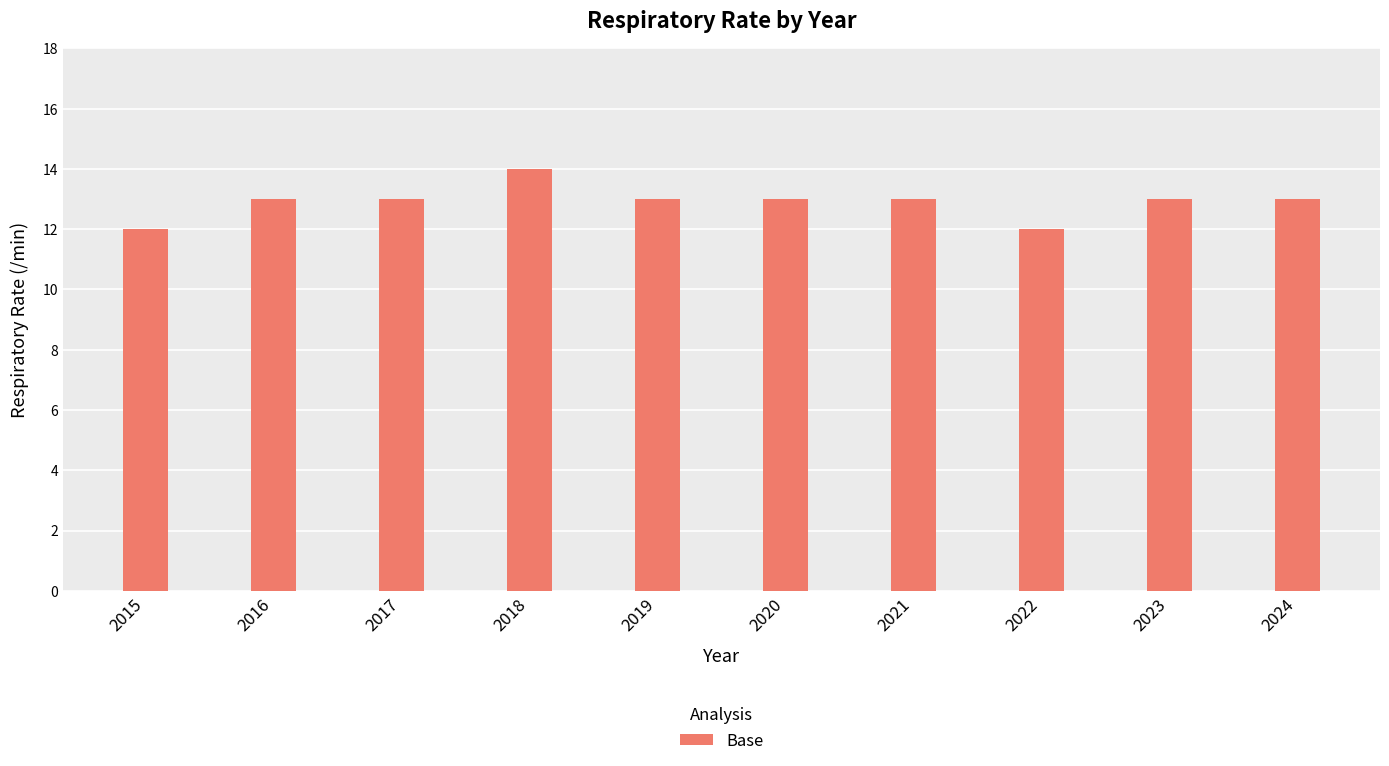

Reading left to right, list all the values displayed in this chart.

2015=12	2016=13	2017=13	2018=14	2019=13	2020=13	2021=13	2022=12	2023=13	2024=13